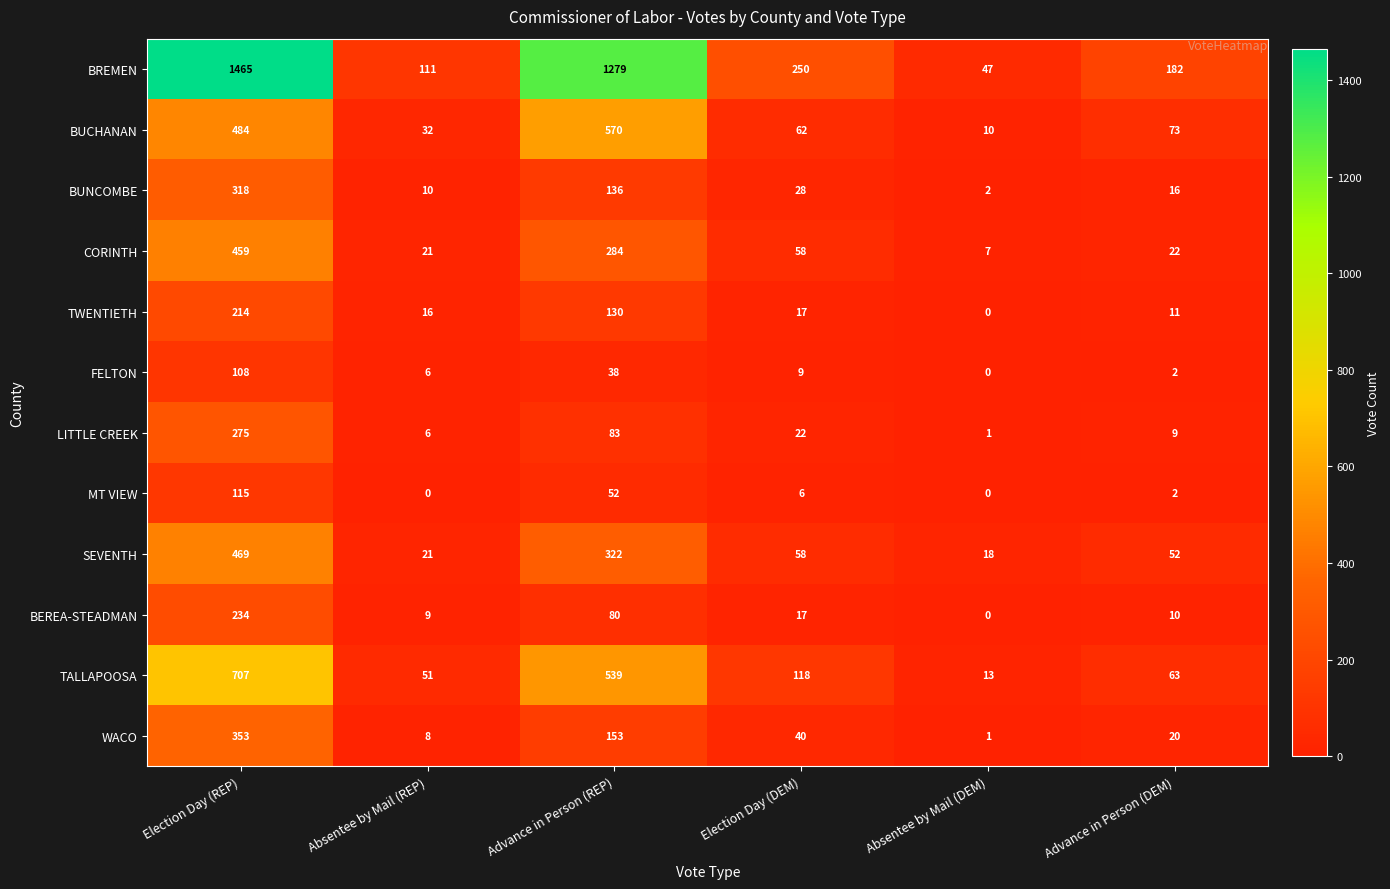

Which category has the highest value in the BUCHANAN series?

Advance in Person (REP)